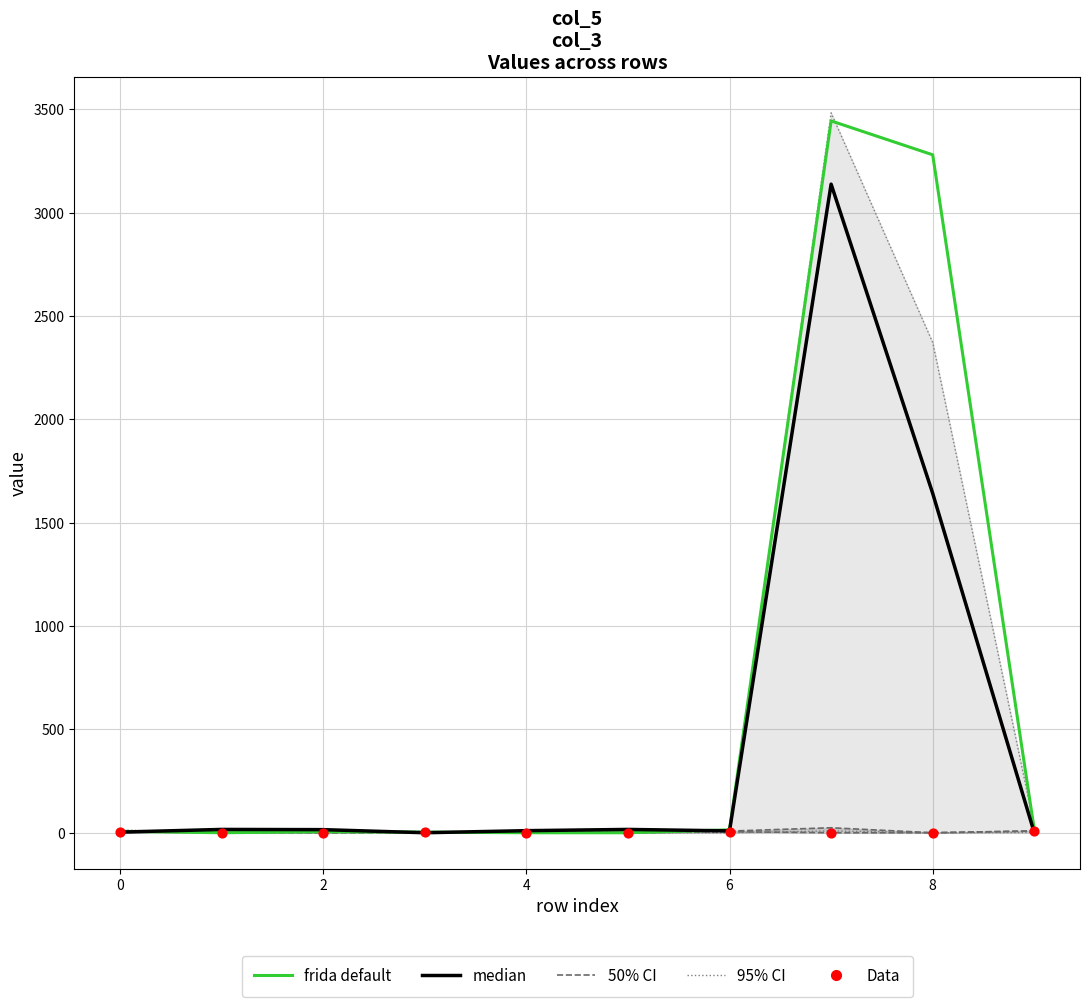

At which category is the sum across all series the highest?

7